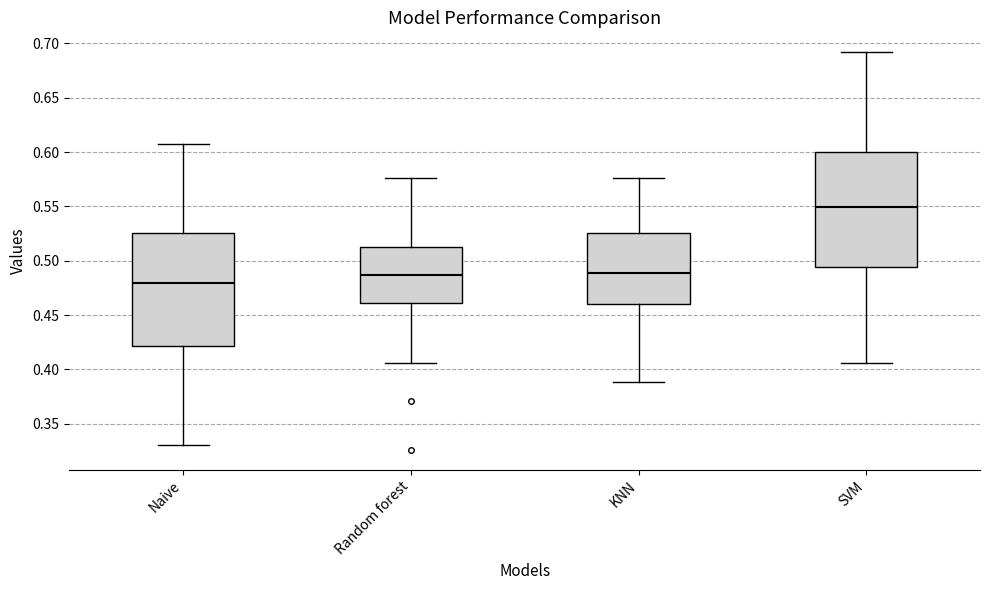

Reading left to right, read every box against the y-axis: the position of its median line, the range the box covers, and the ends of its whiskers. The values are not printed on the chart, so give them approximately, as read against the axis.

Naive: median 0.480, box 0.420 to 0.525, whiskers 0.330 to 0.605
Random forest: median 0.485, box 0.460 to 0.510, whiskers 0.405 to 0.575
KNN: median 0.490, box 0.460 to 0.525, whiskers 0.390 to 0.575
SVM: median 0.550, box 0.495 to 0.600, whiskers 0.405 to 0.690